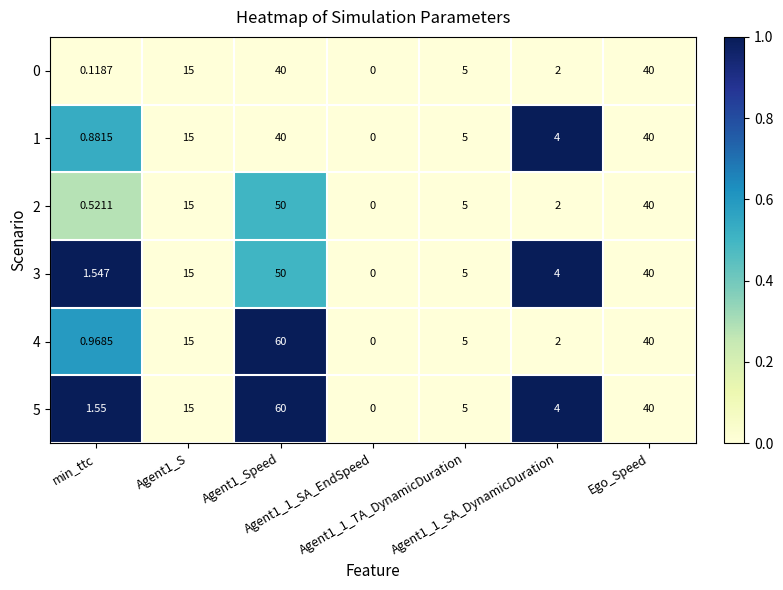

Which series has the largest total across all categories?

5